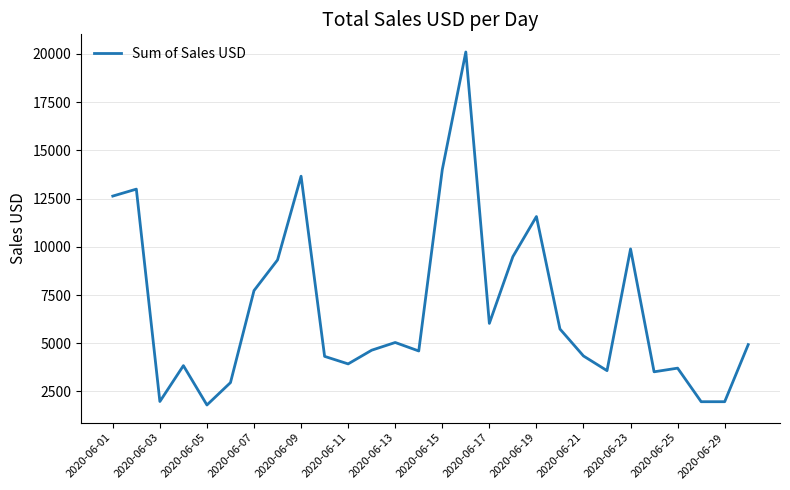

What is the maximum value shown in the chart?

20100